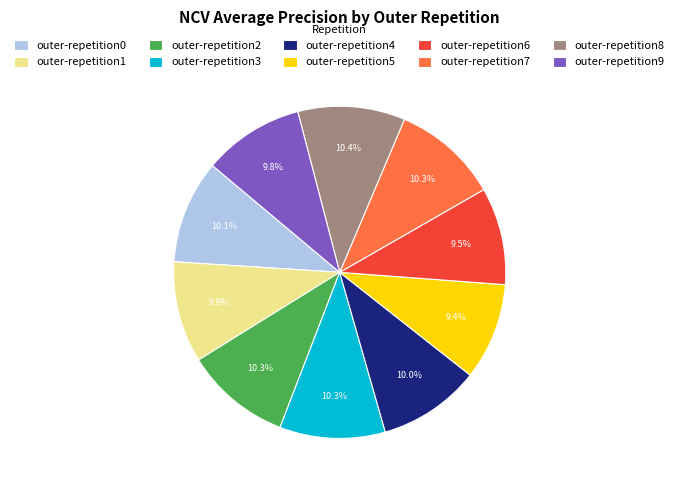

What percentage do outer-repetition3 and outer-repetition9 together represent?

20.1%